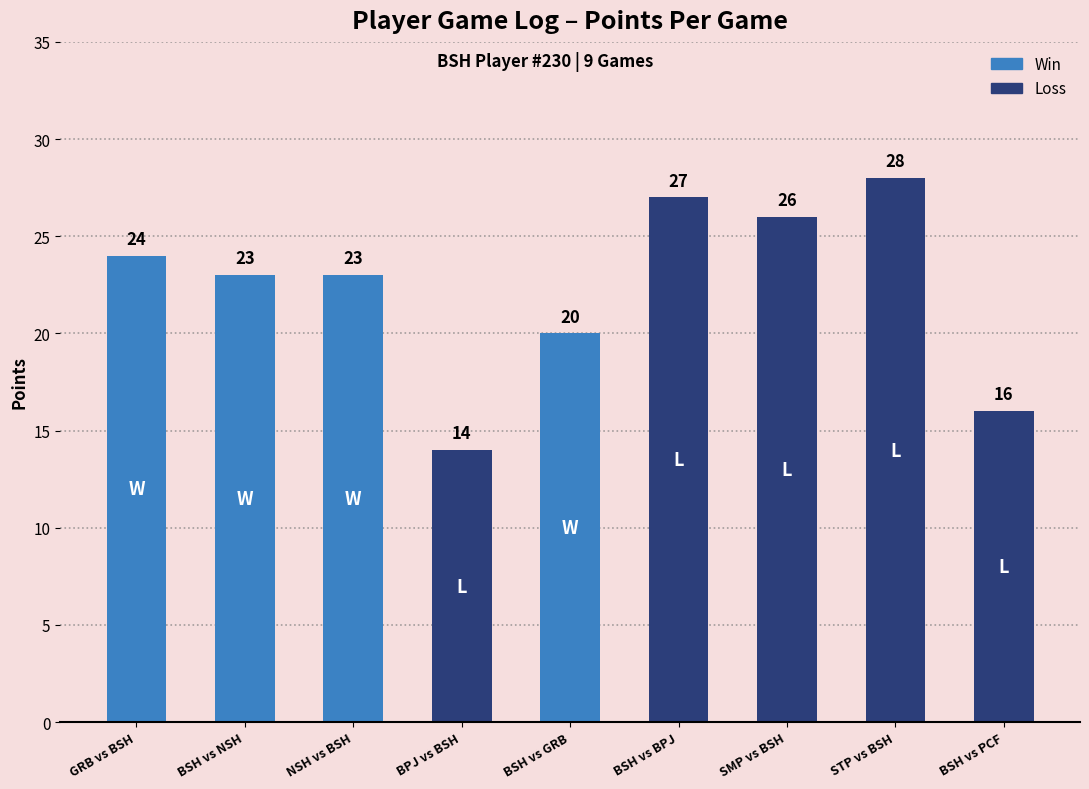

Which label corresponds to the smallest value in the chart?

BPJ vs BSH